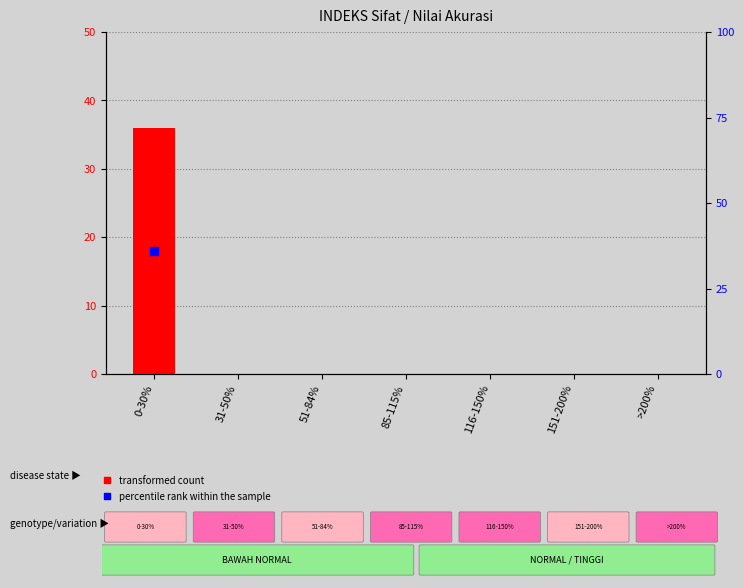

Which series reaches the minimum Y coordinate?

transformed count